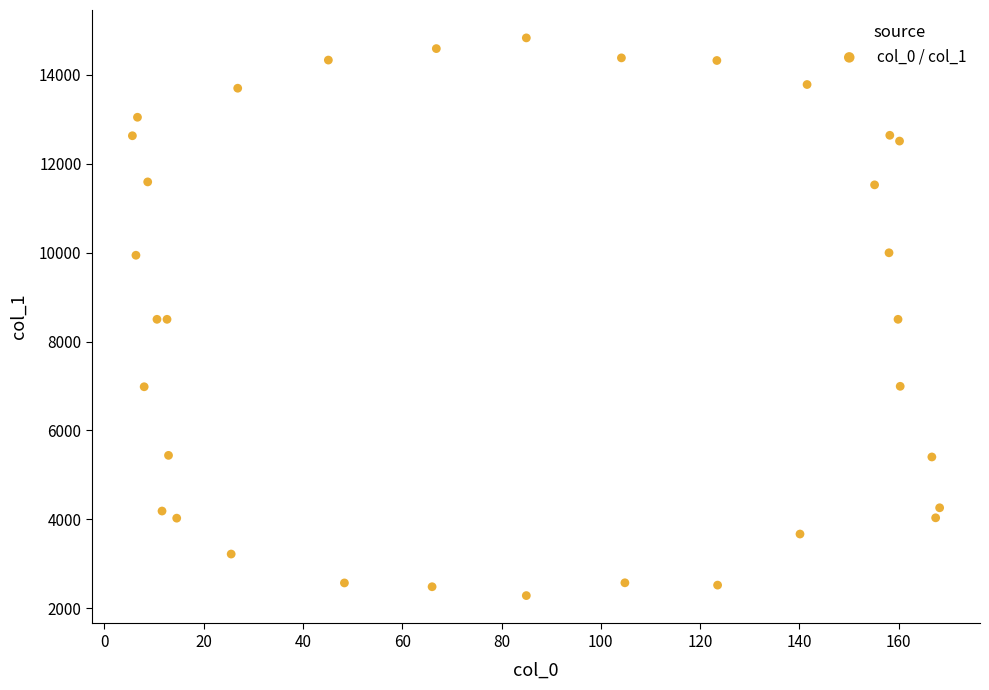

What is the range of X values (max minus min)?

162.7